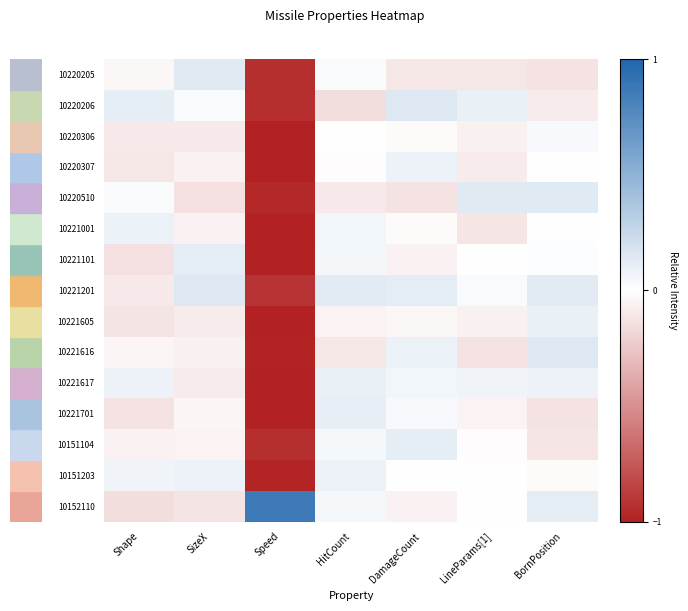

Which category has the lowest value across all series?

Speed